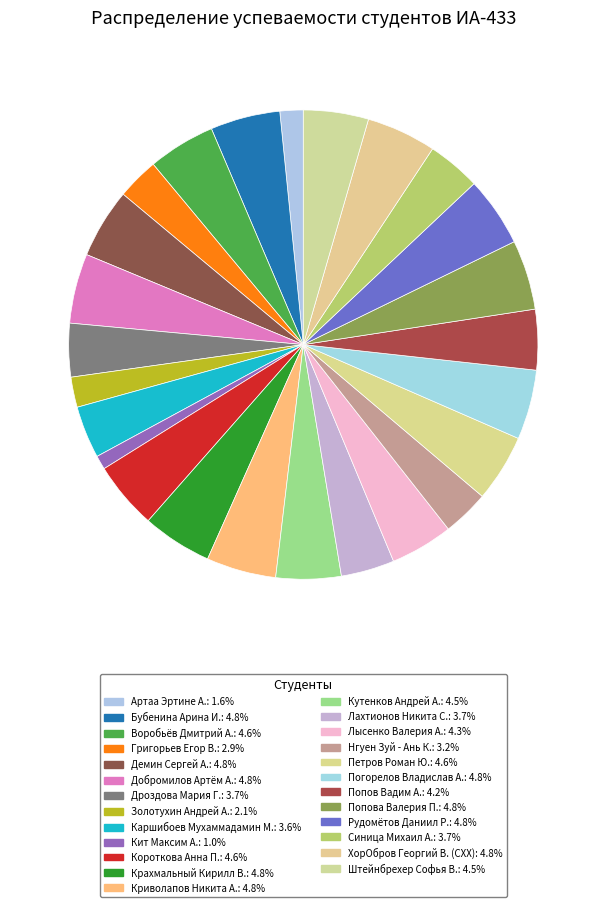

Is the sum of Кит Максим А. and Добромилов Артём А. greater than half?

No